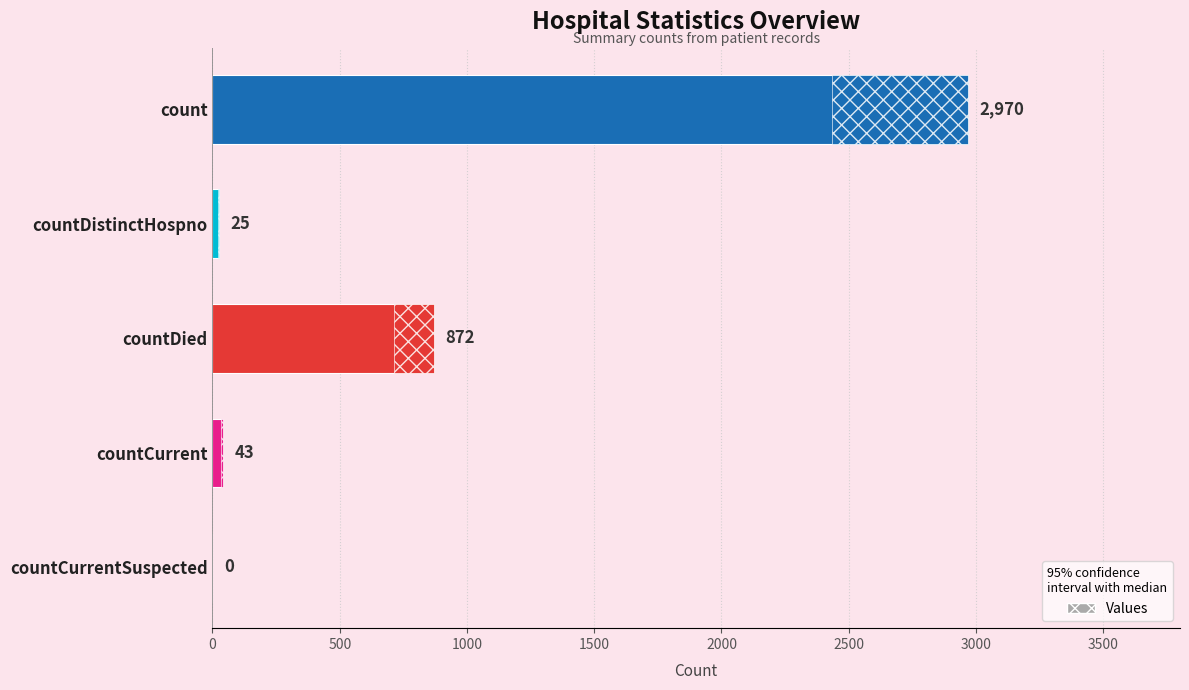

Reading bottom to top, extract all data points from this chart.

countCurrentSuspected=0	countCurrent=43	countDied=872	countDistinctHospno=25	count=2970